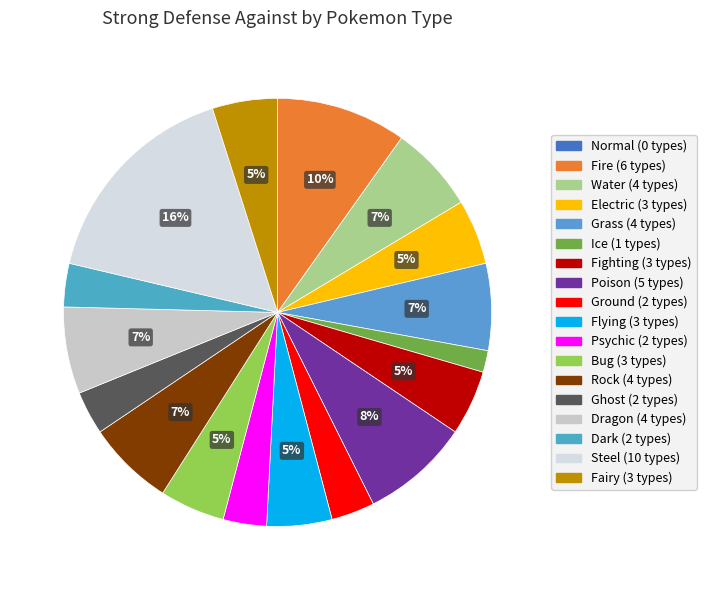

Which slice is the smallest?

Normal